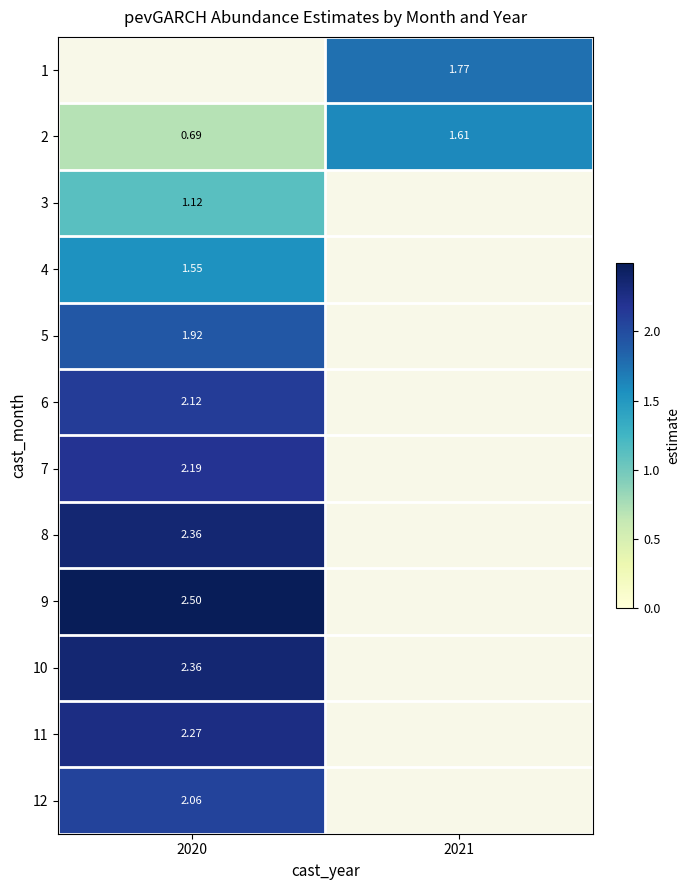

At which label does 5 reach its minimum?

2020